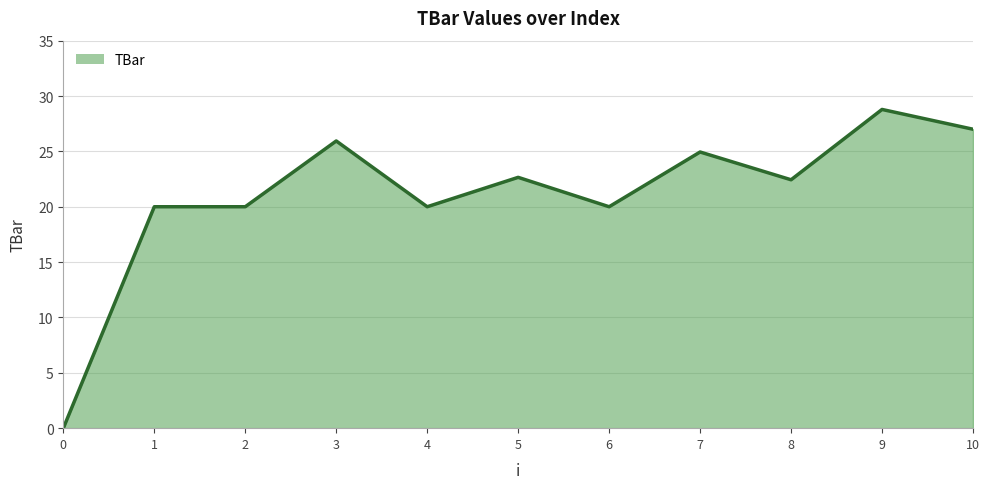

The chart shows a value of 7.3 at 10. True or false?

False